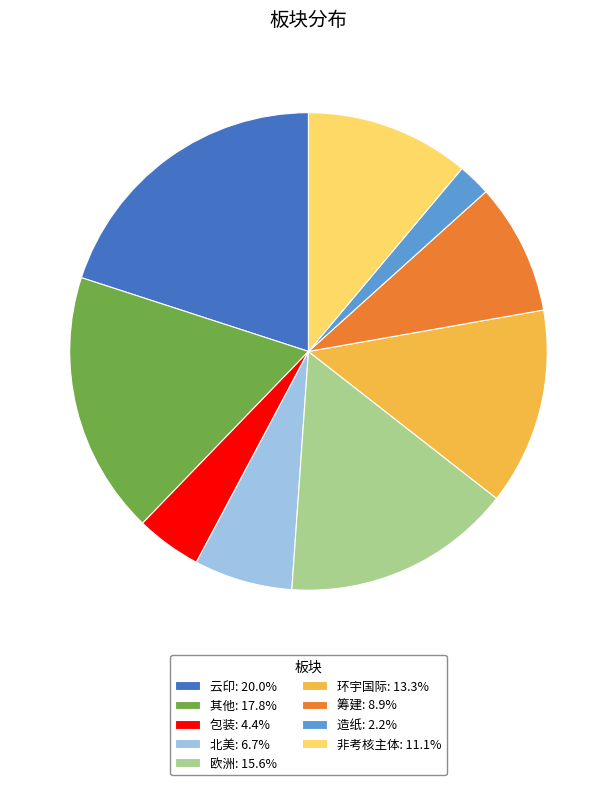

Is it true that 北美 is 7% of the pie?

True